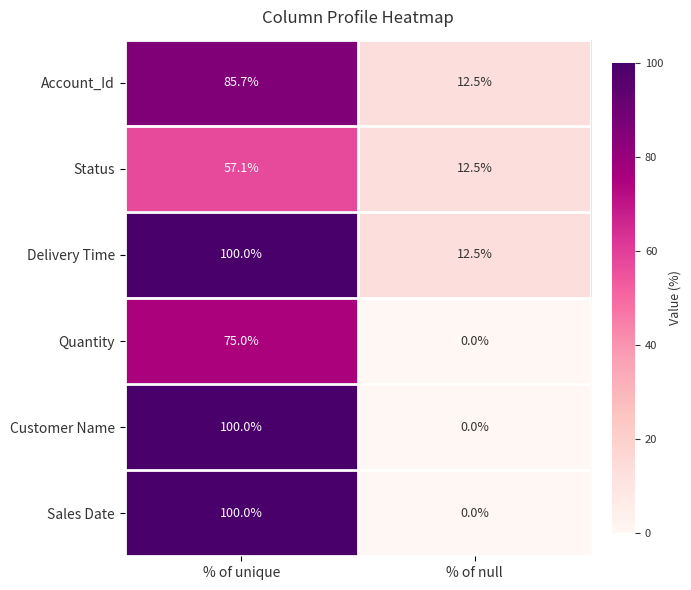

What is the difference between the highest and lowest values at % of unique?

42.9